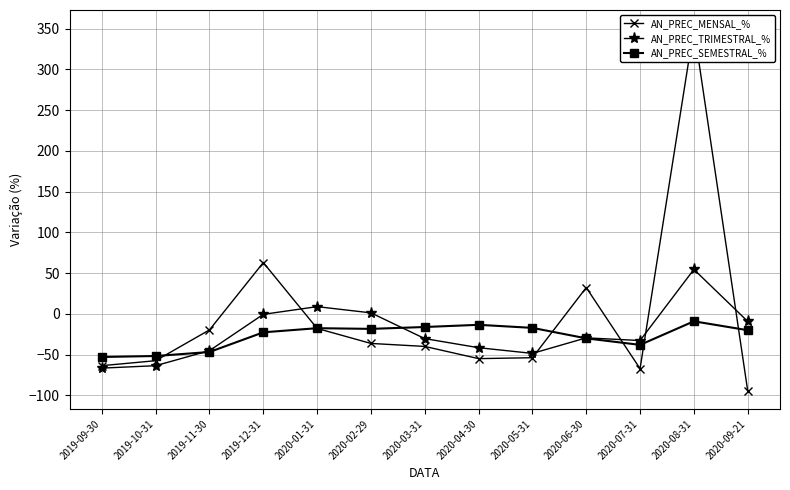

At which category does AN_PREC_SEMESTRAL_% reach its first local valley?

2020-02-29